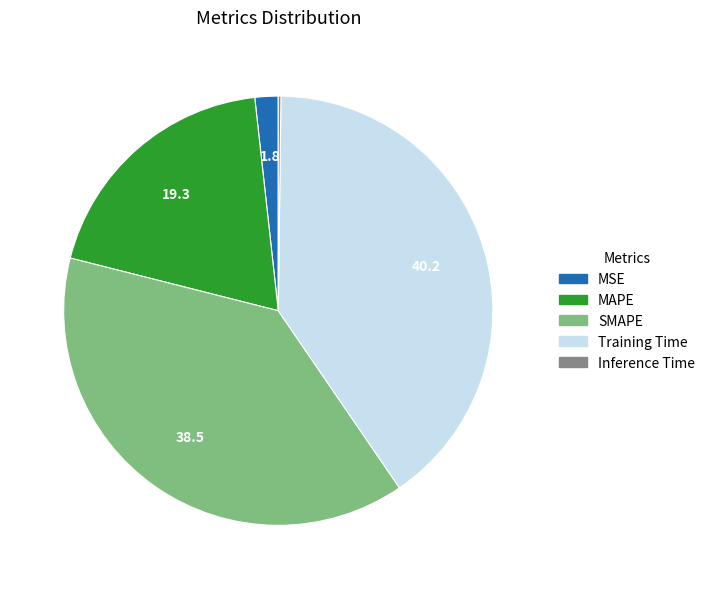

Which has a higher value, Training Time or MSE?

Training Time